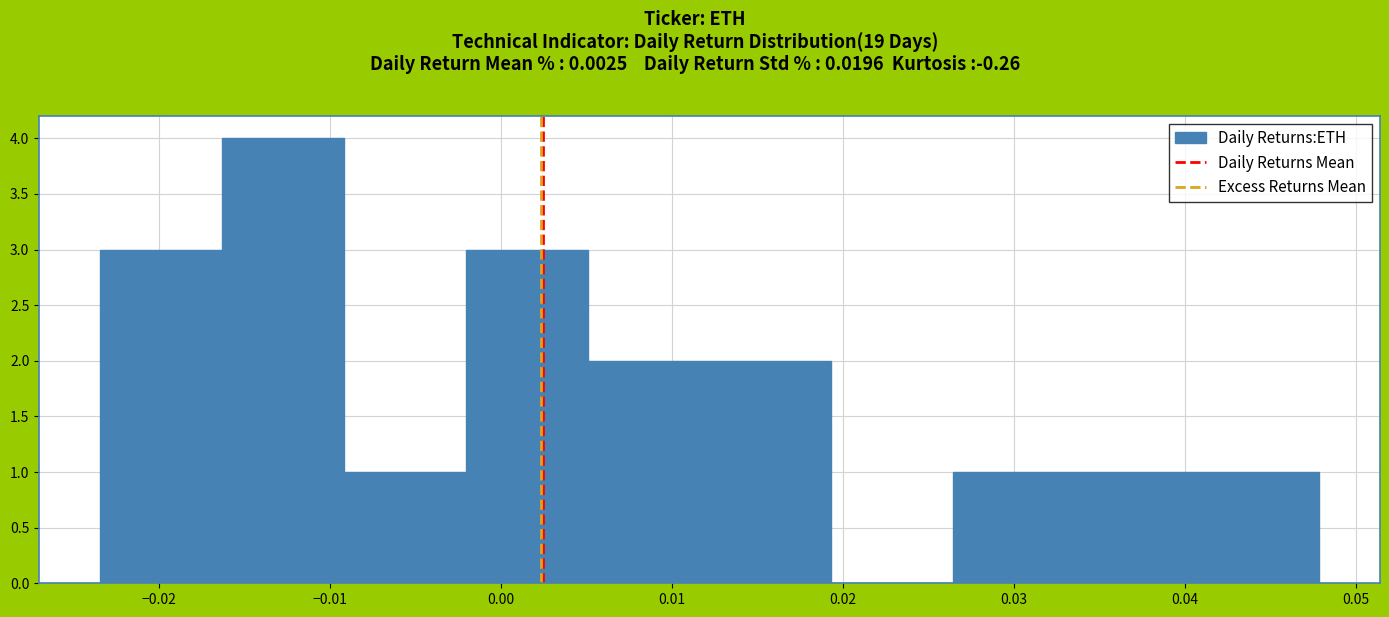

Which range on the x-axis has the tallest bar?

-0.016 to -0.009